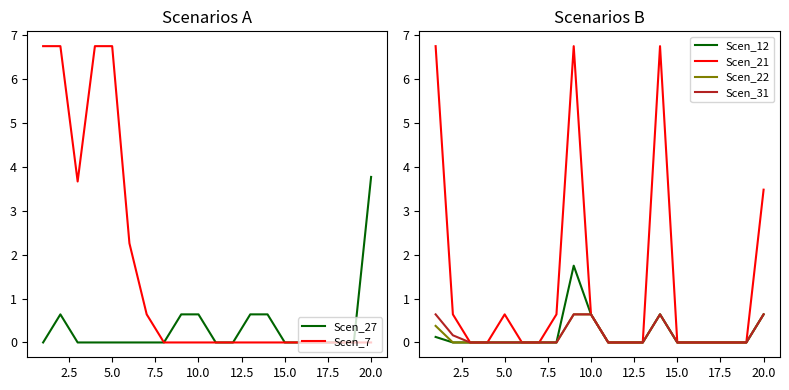

The Scen_7 series shows 0.0 at 10.0. True or false?

True